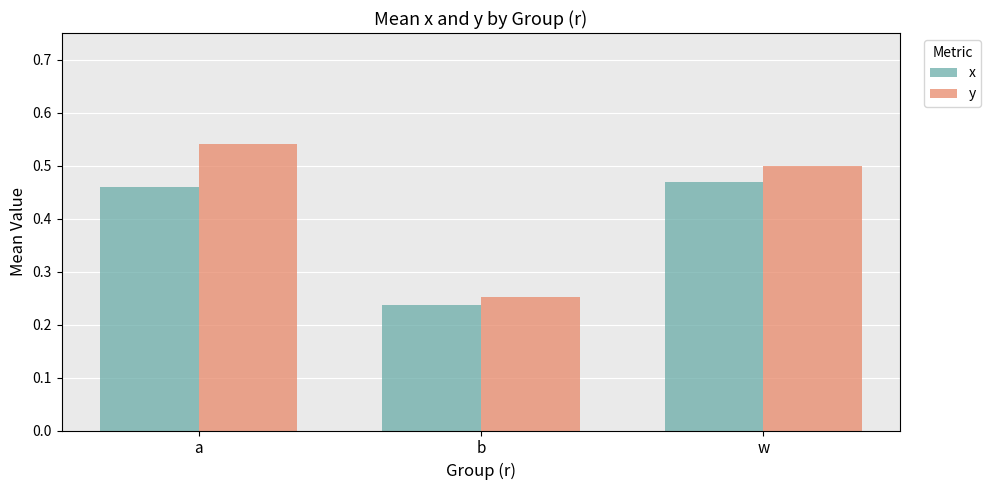

Which series changed the most between a and b?

y